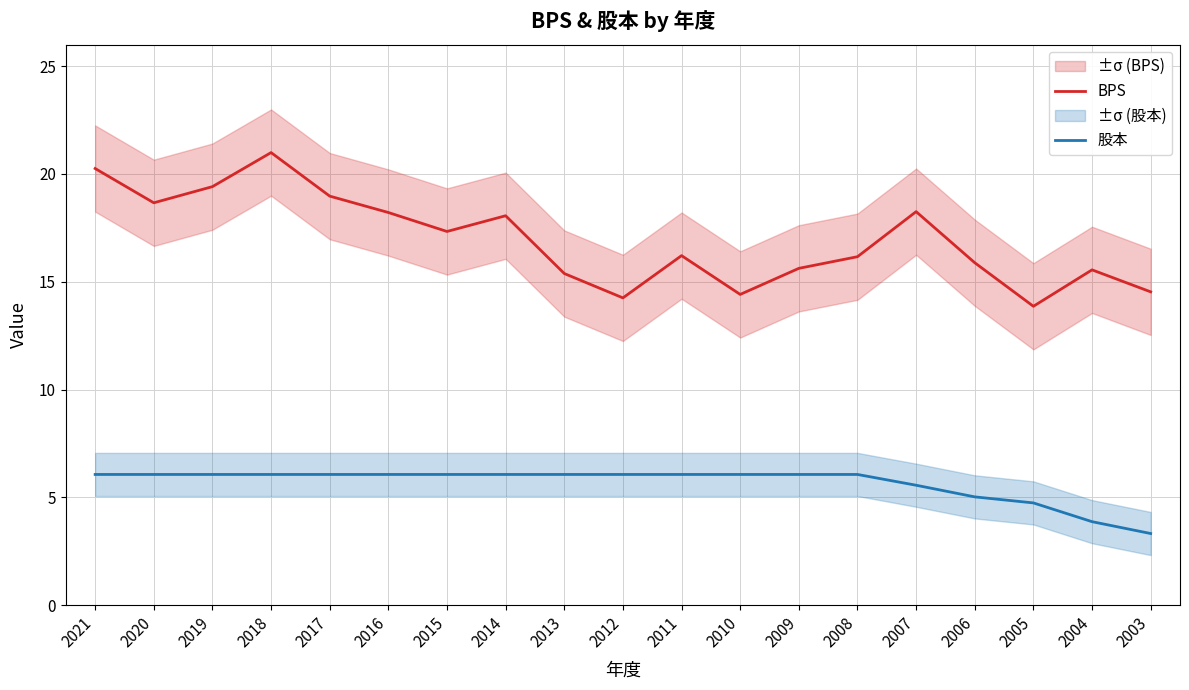

True or false: BPS and 股本 cross at least once.

False